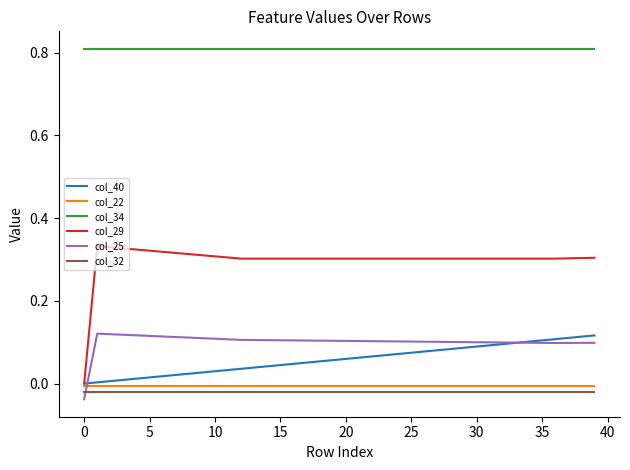

In col_29, how many points are higher than both neighbors (excluding endpoints)?

1